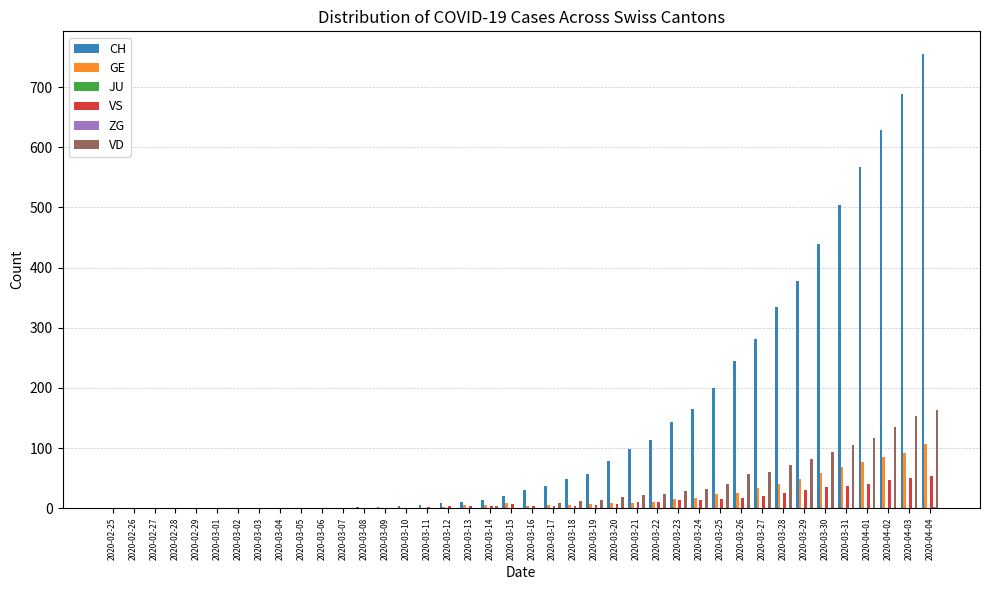

Which category has the highest value in the CH series?

2020-04-04